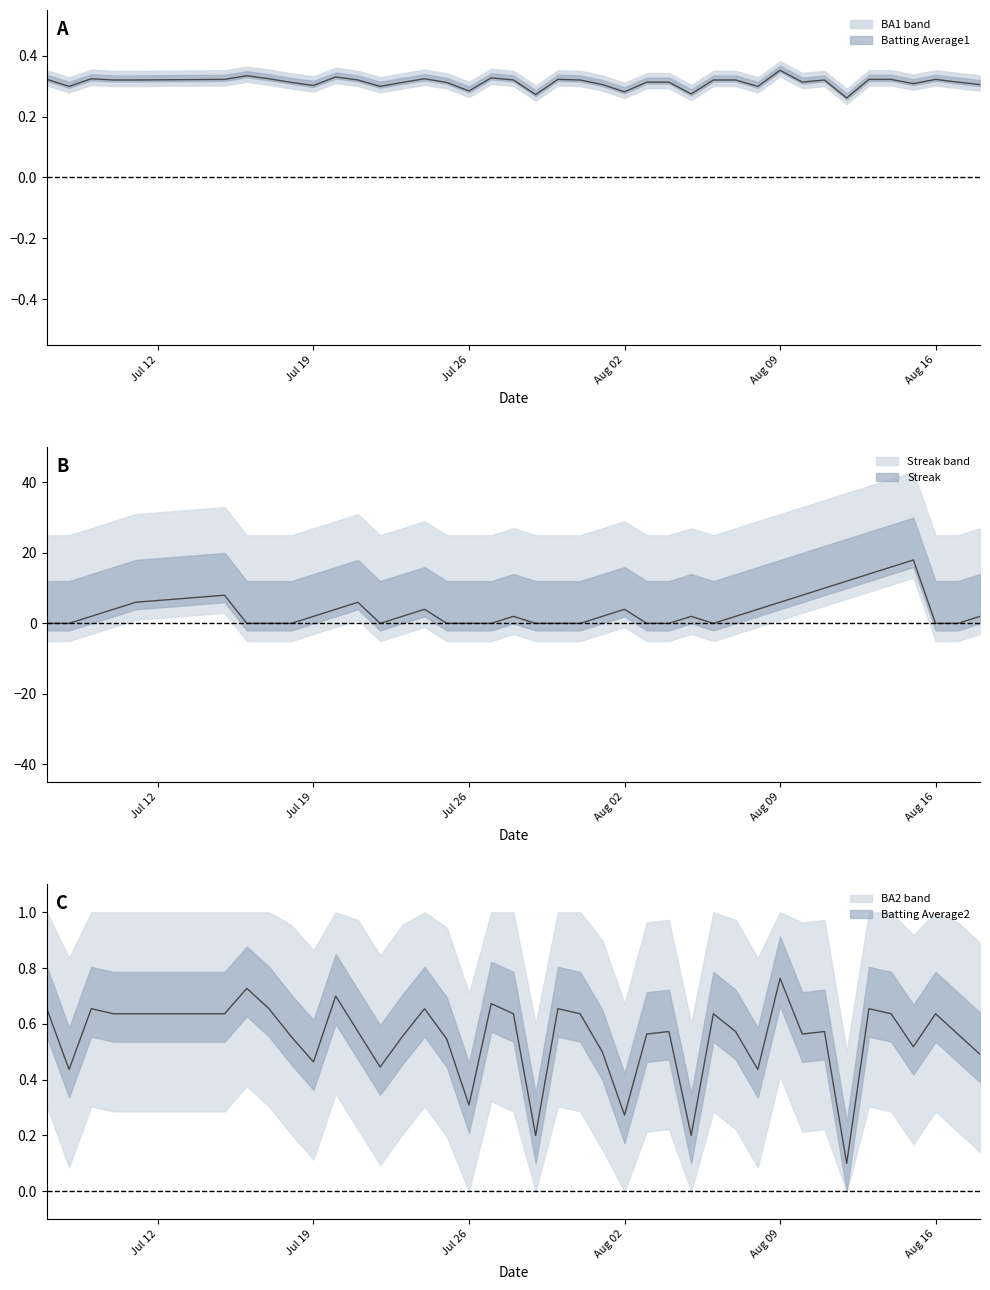

What is the highest value of the Streak series?

18.0